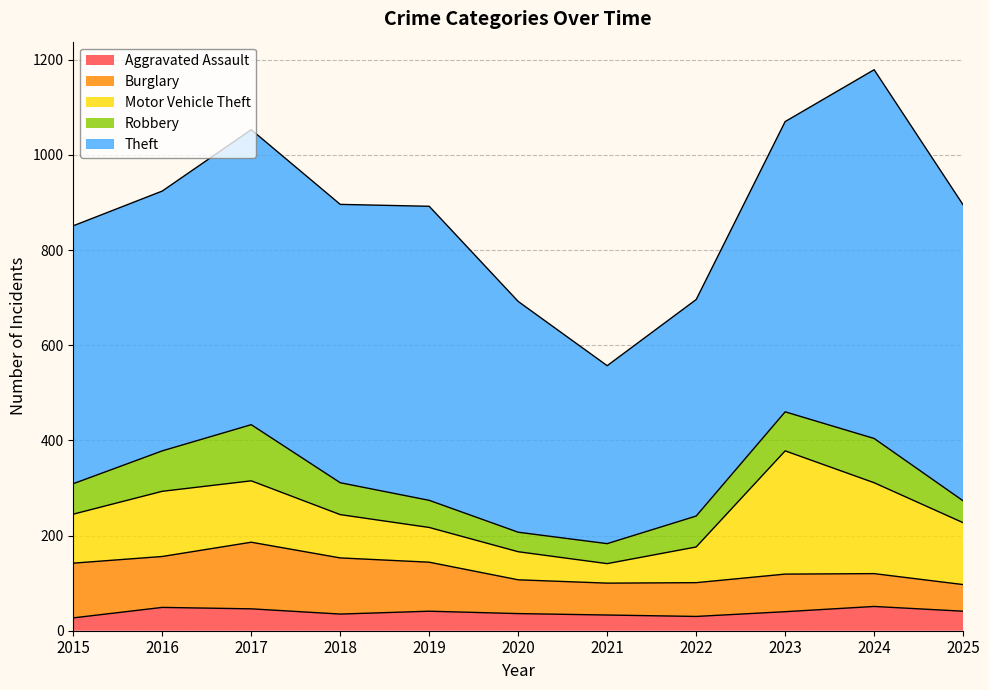

The value of Aggravated Assault at 2020 is 16. True or false?

False